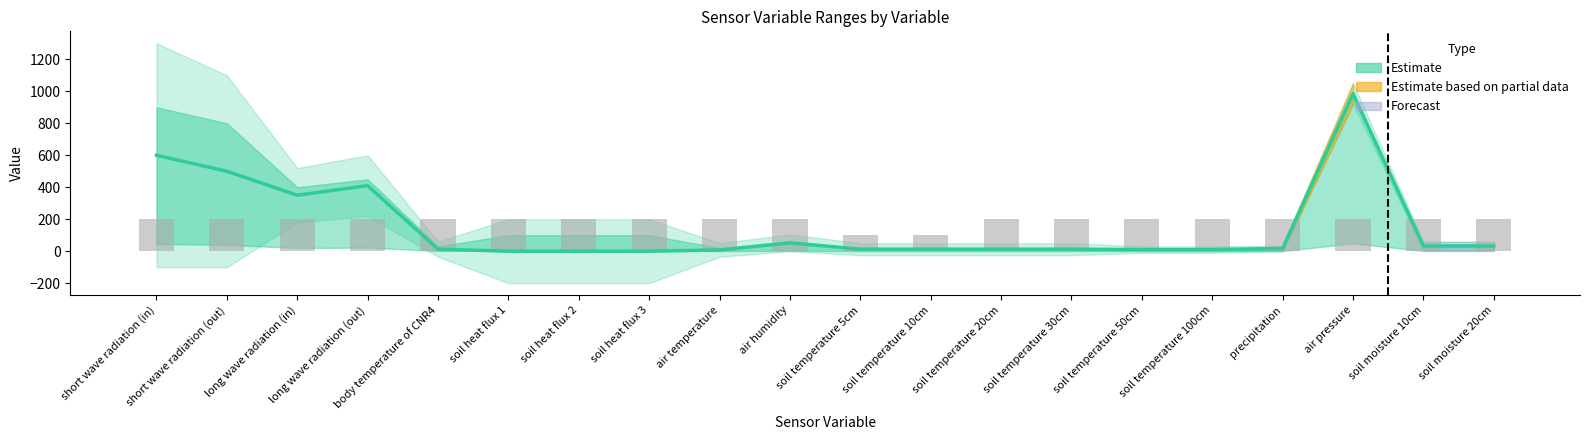

Are the bars horizontal?

No